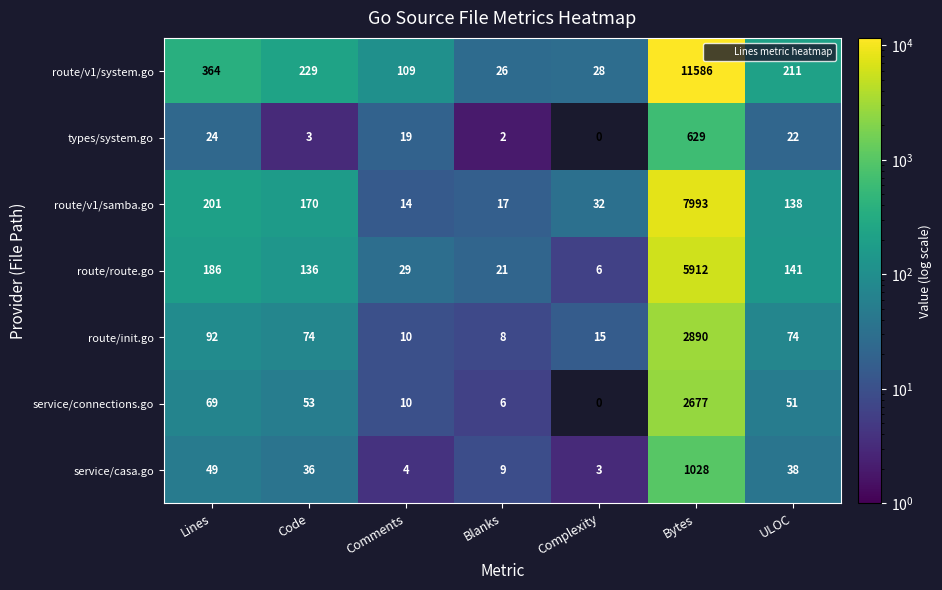

At which category is the sum across all series the highest?

Bytes